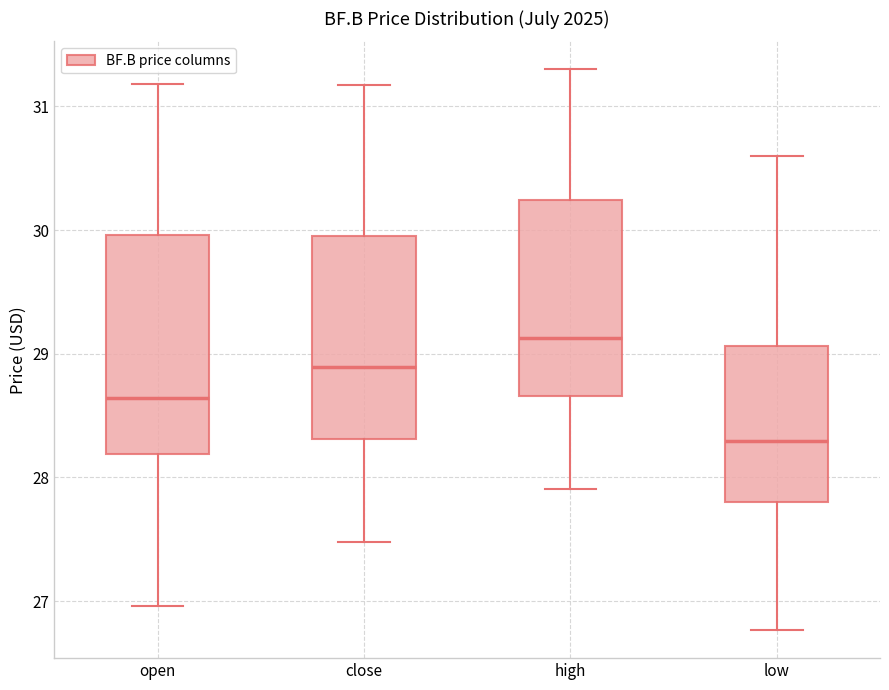

Which box is the tallest, from its lower edge to its upper edge?

open